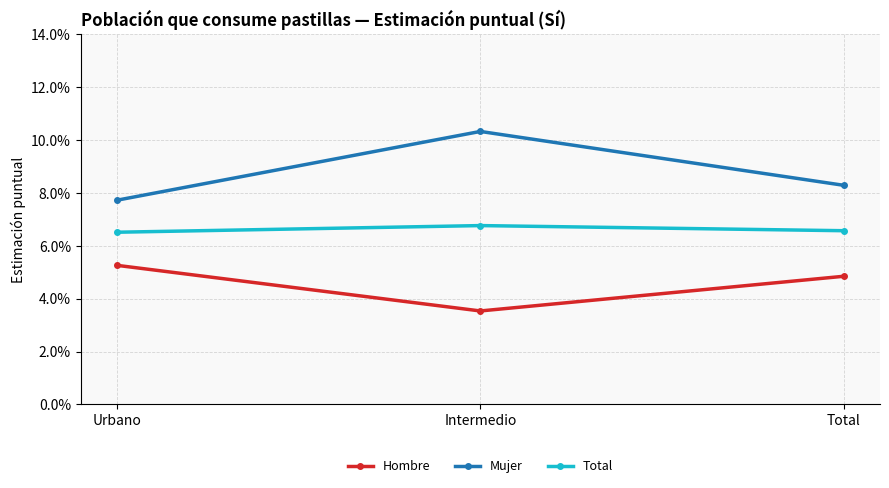

Reading right to left, extract all data points from this chart.

Hombre: Total=0.0	Intermedio=0.0	Urbano=0.1
Mujer: Total=0.1	Intermedio=0.1	Urbano=0.1
Total: Total=0.1	Intermedio=0.1	Urbano=0.1